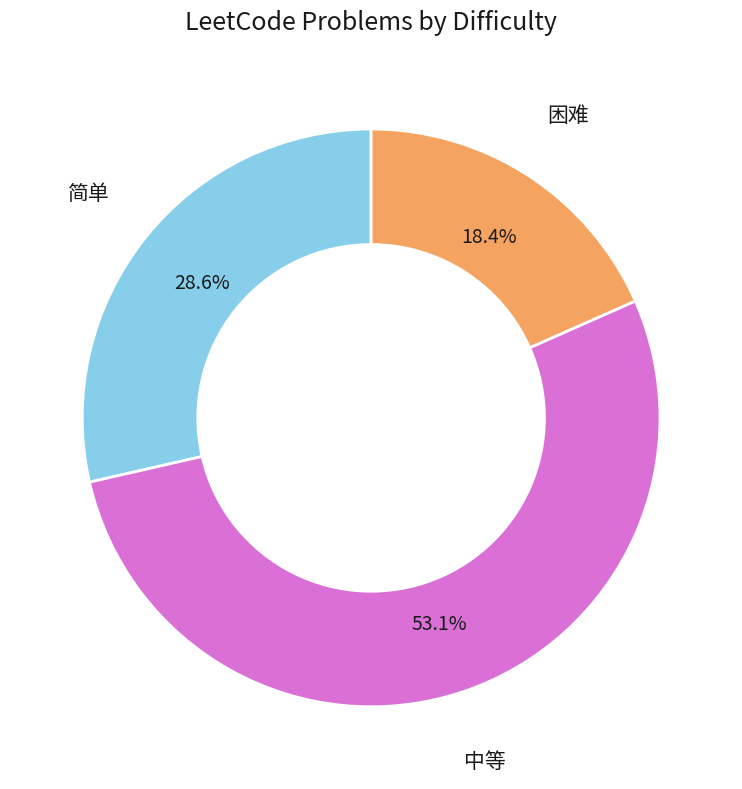

Do 简单 and 困难 together represent more than half of the pie?

No